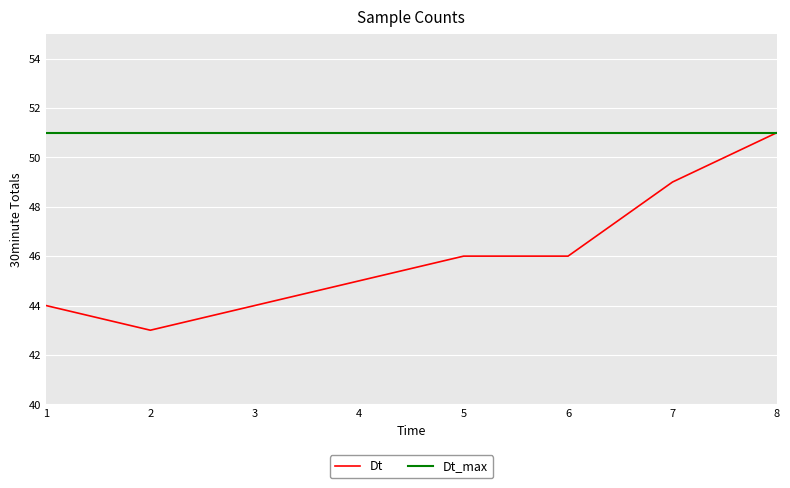

The value at 2 is 43. True or false?

True